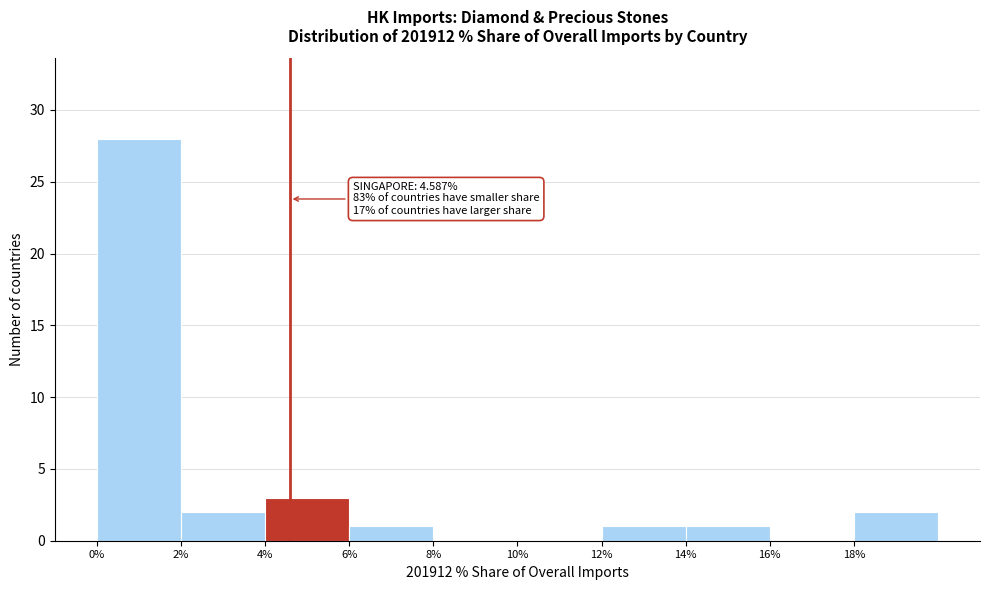

Which range on the x-axis has the tallest bar?

0 to 2